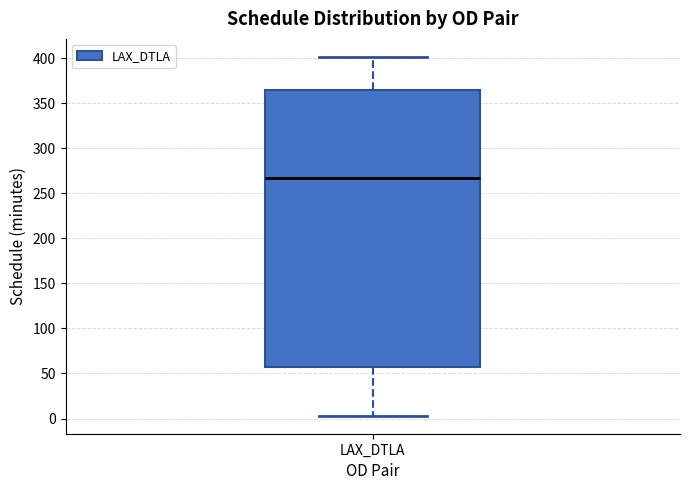

Transcribe this box plot: give where the median line is, the range the box spans, and where the two whiskers end, as read against the y-axis. The values are not printed on the chart, so give them approximately, as read against the axis.

median 265, box 60 to 365, whiskers 5 to 400